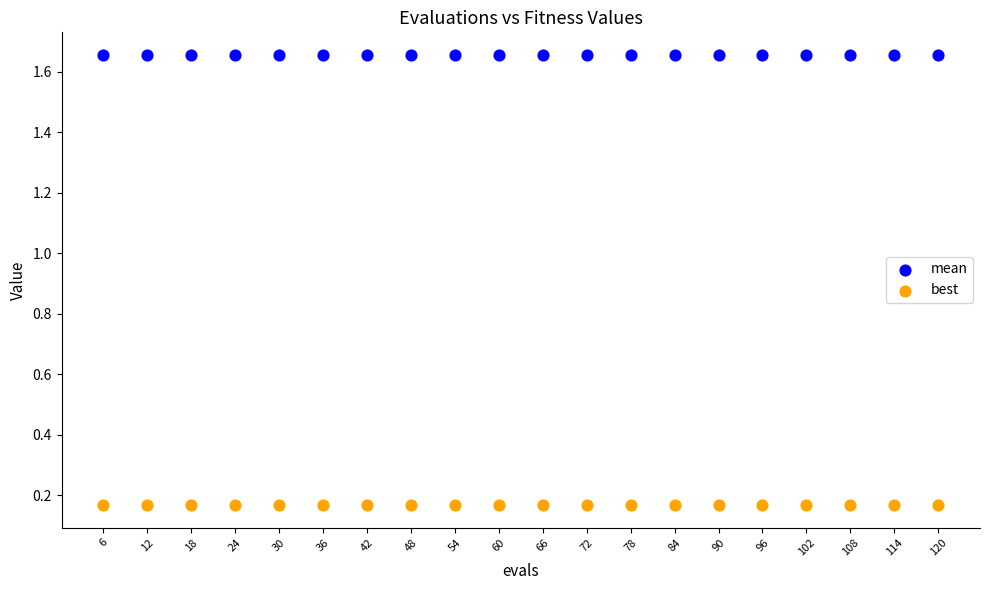

Which series contains the highest Y value?

mean